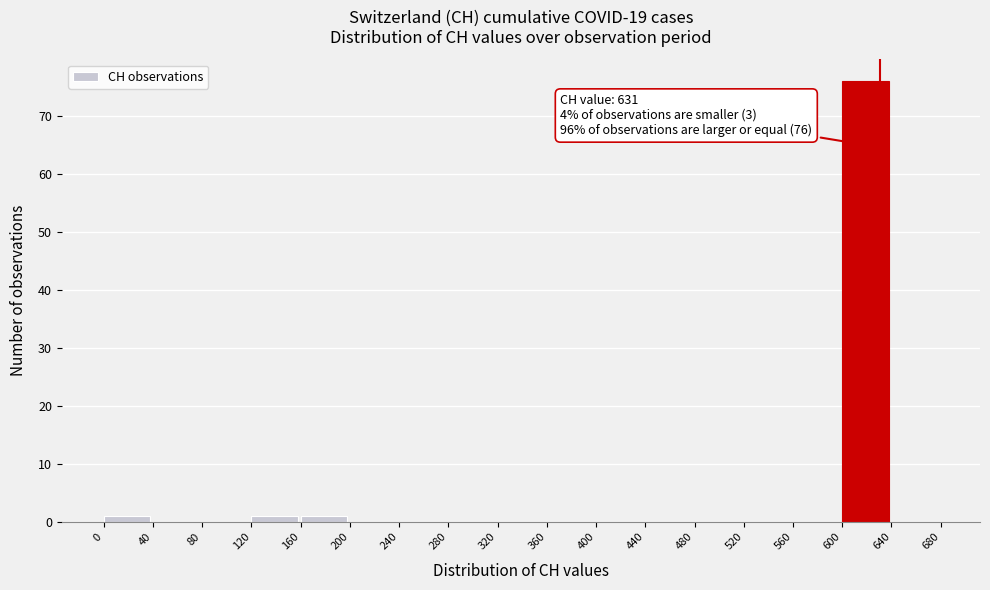

Over which range of the x-axis is the bar tallest?

600 to 640